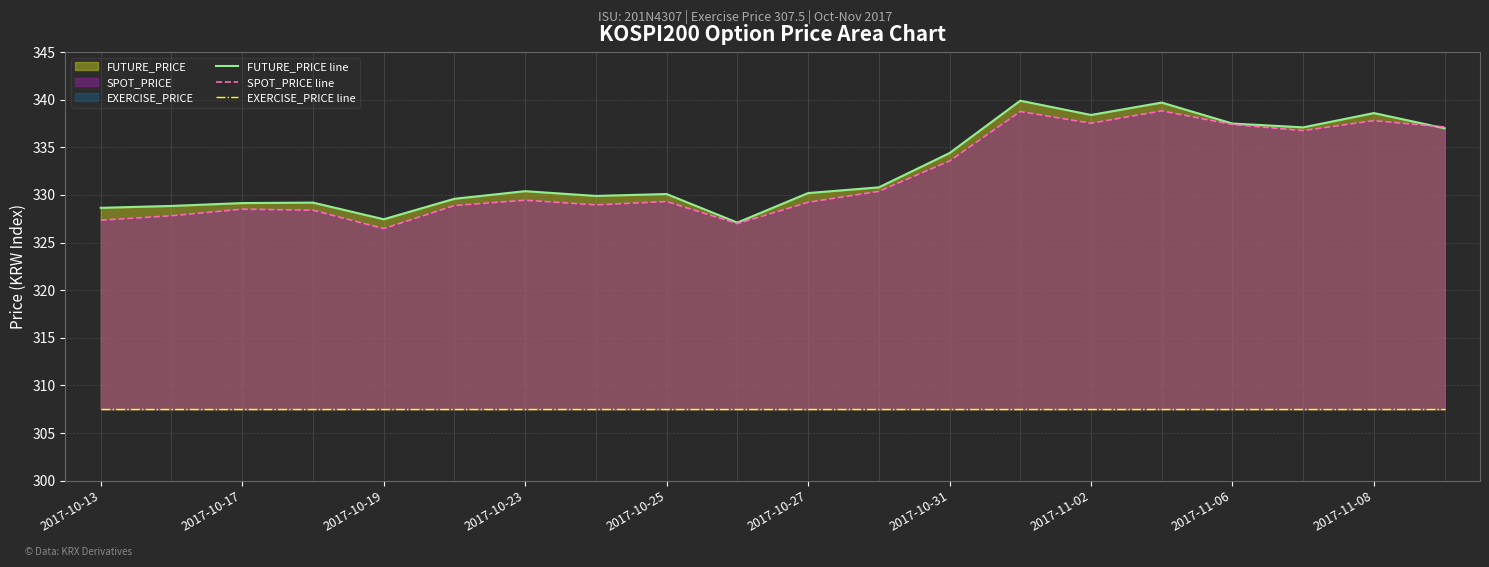

The value of SPOT_PRICE line at 2017-10-13 is 472.8. True or false?

False